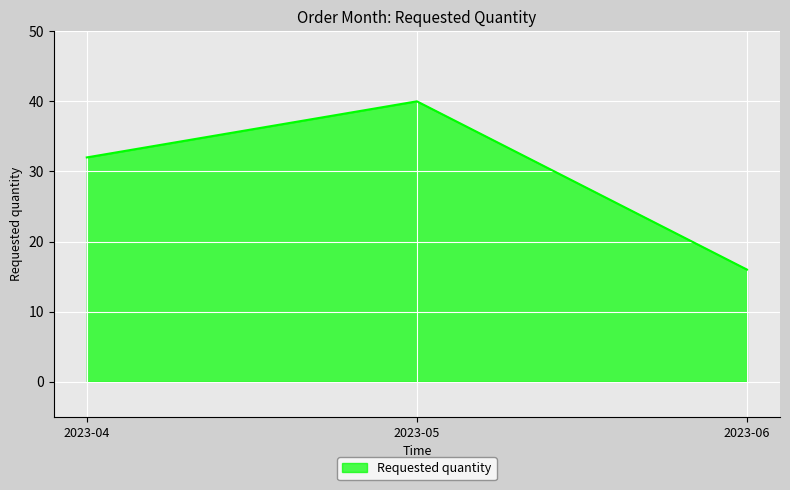

What is the average value?

29